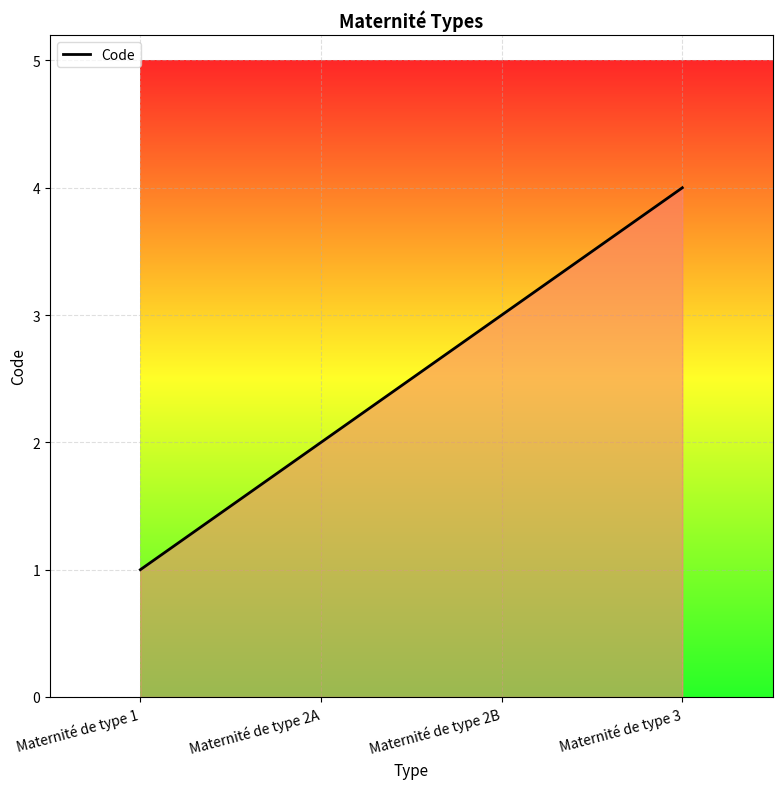

Read the value at Maternité de type 2B.

3